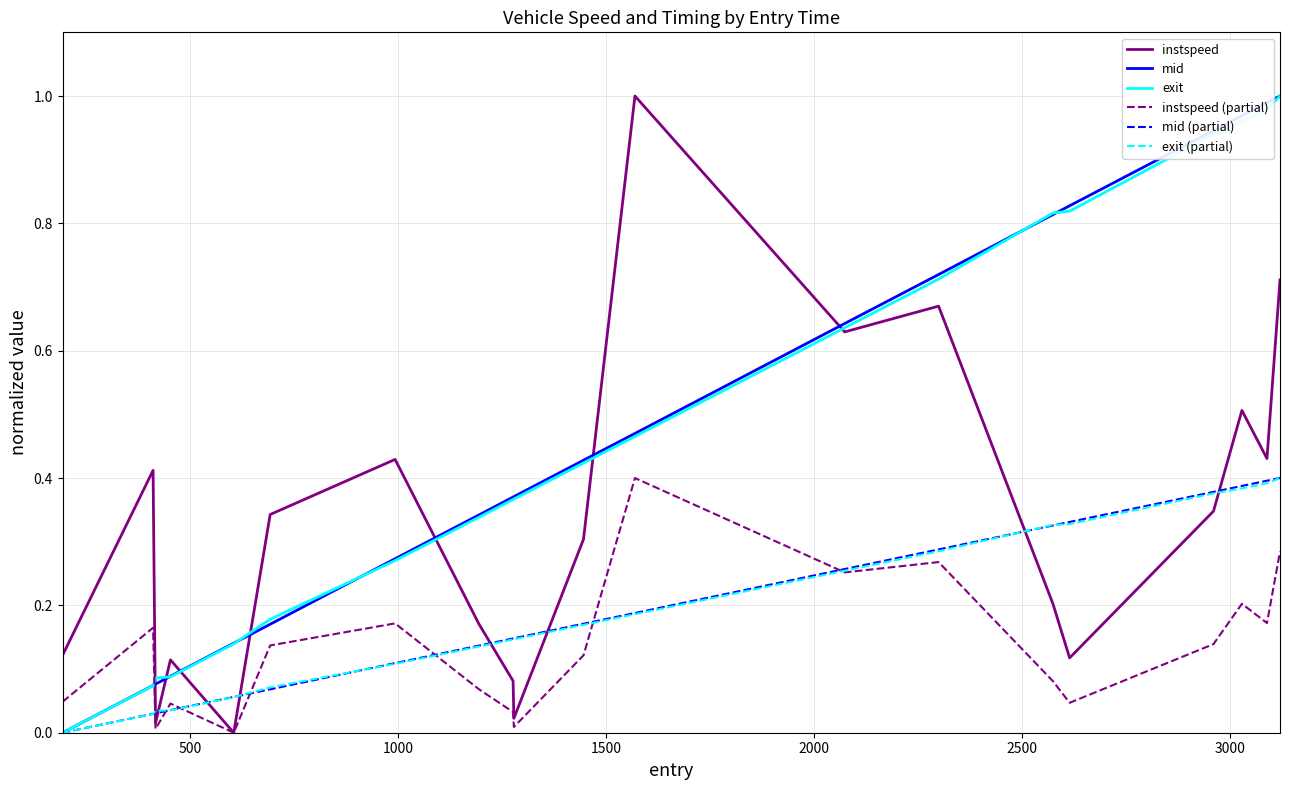

Does the chart display data point markers on the line(s)?

No